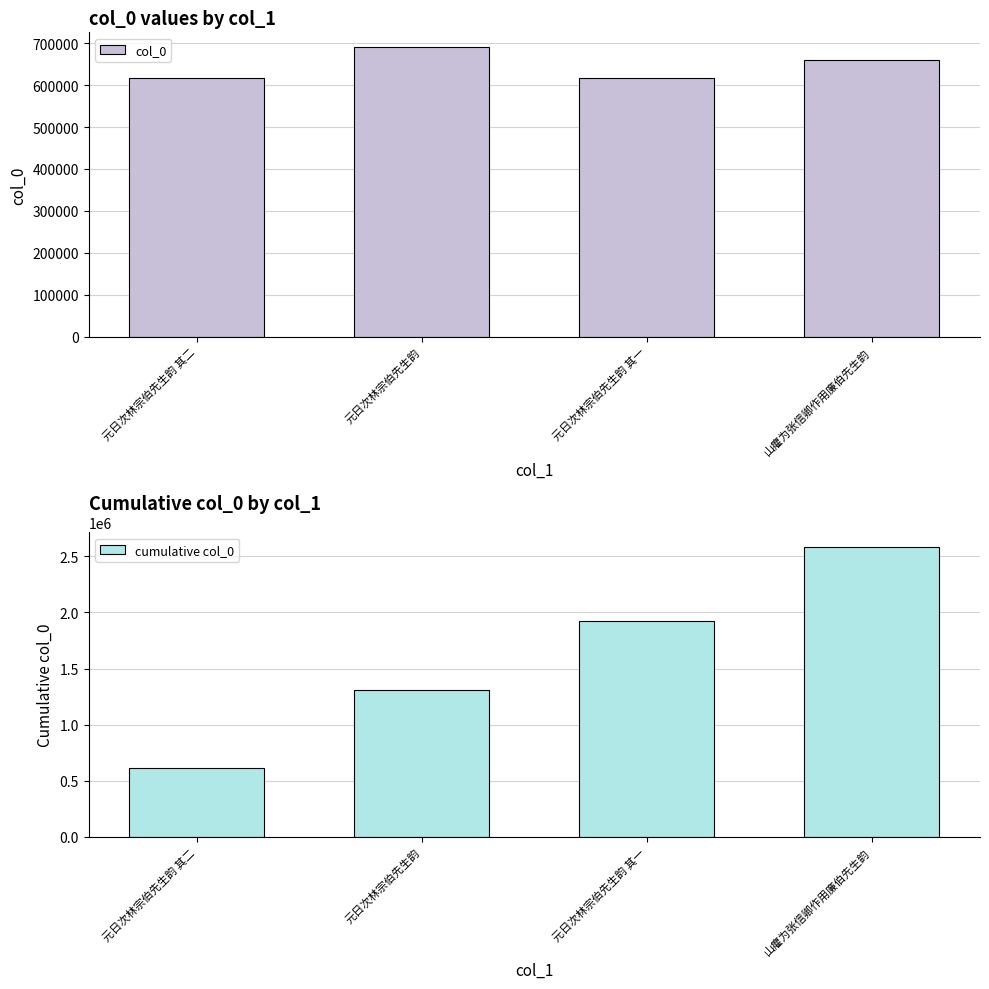

What is the total value across all series at 元日次林宗伯先生韵 其二?

1232118